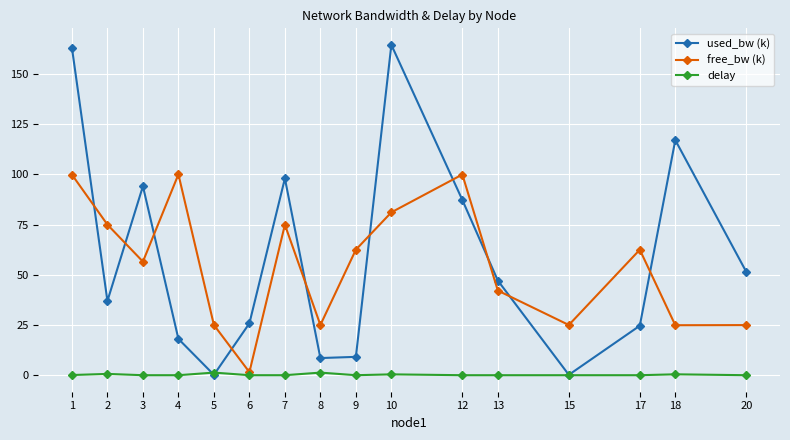

Is this an area chart (filled region under the line)?

No